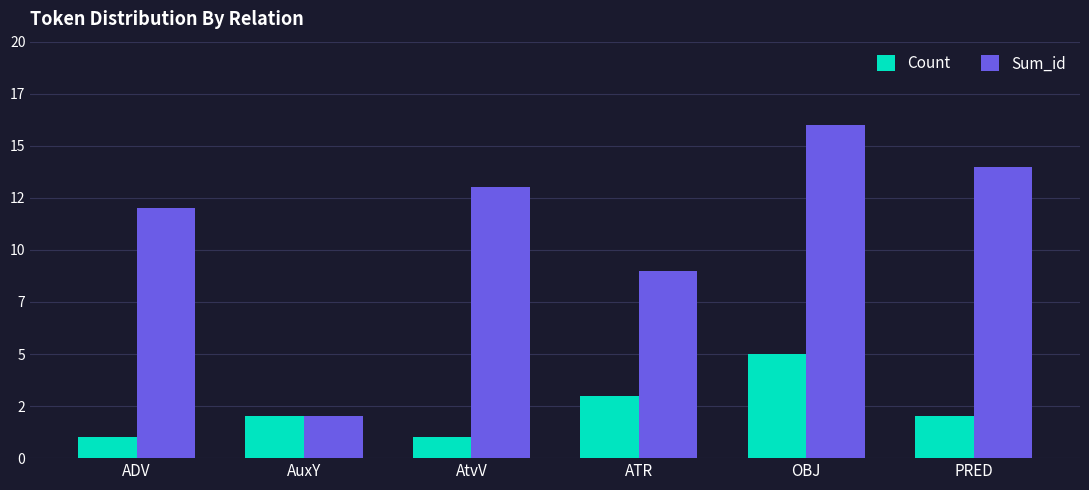

What is the maximum value shown in the chart?

16